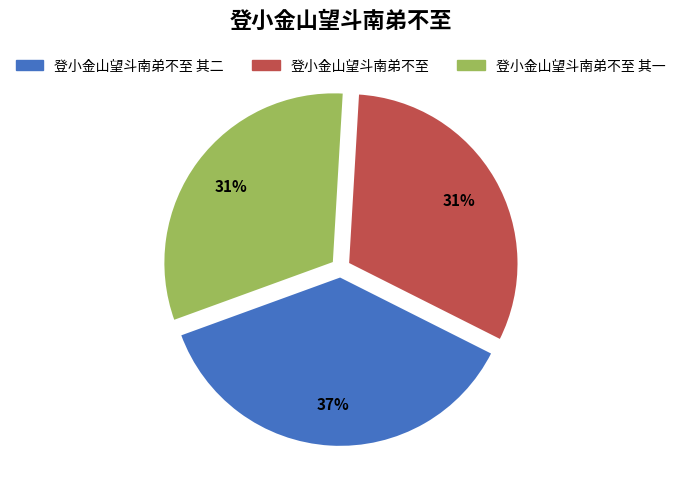

What is the ratio of the value at 登小金山望斗南弟不至 to the value at 登小金山望斗南弟不至 其一?

1.0